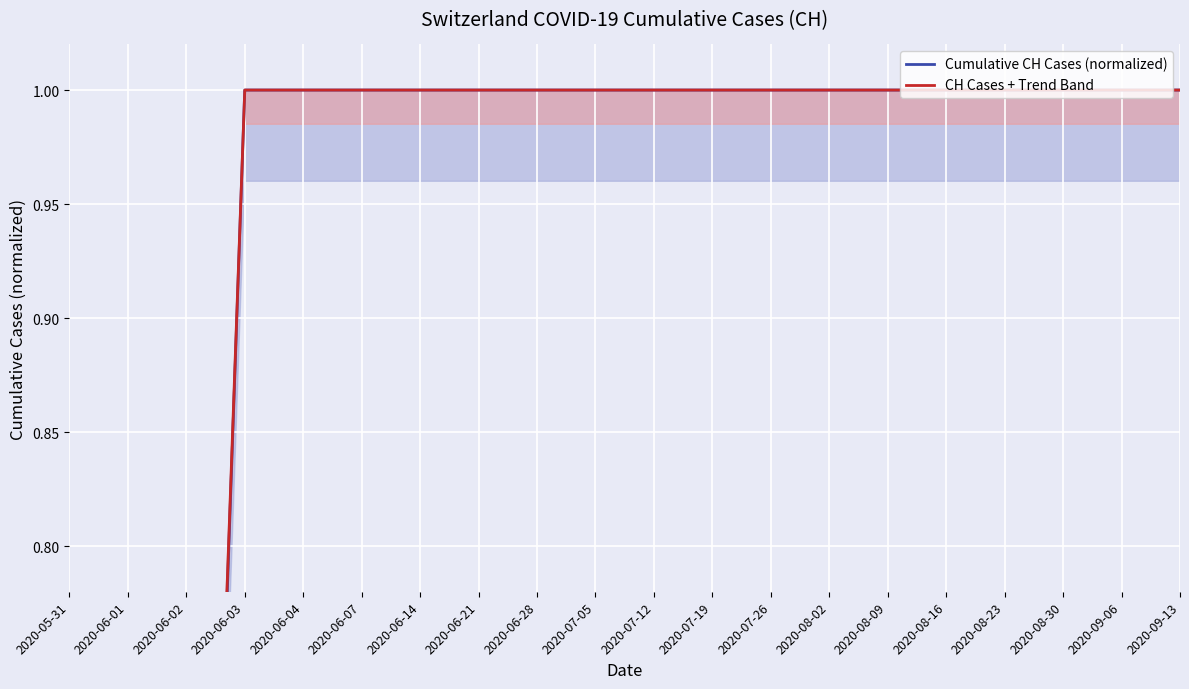

What is the label of the 2nd point from the left?

2020-06-01